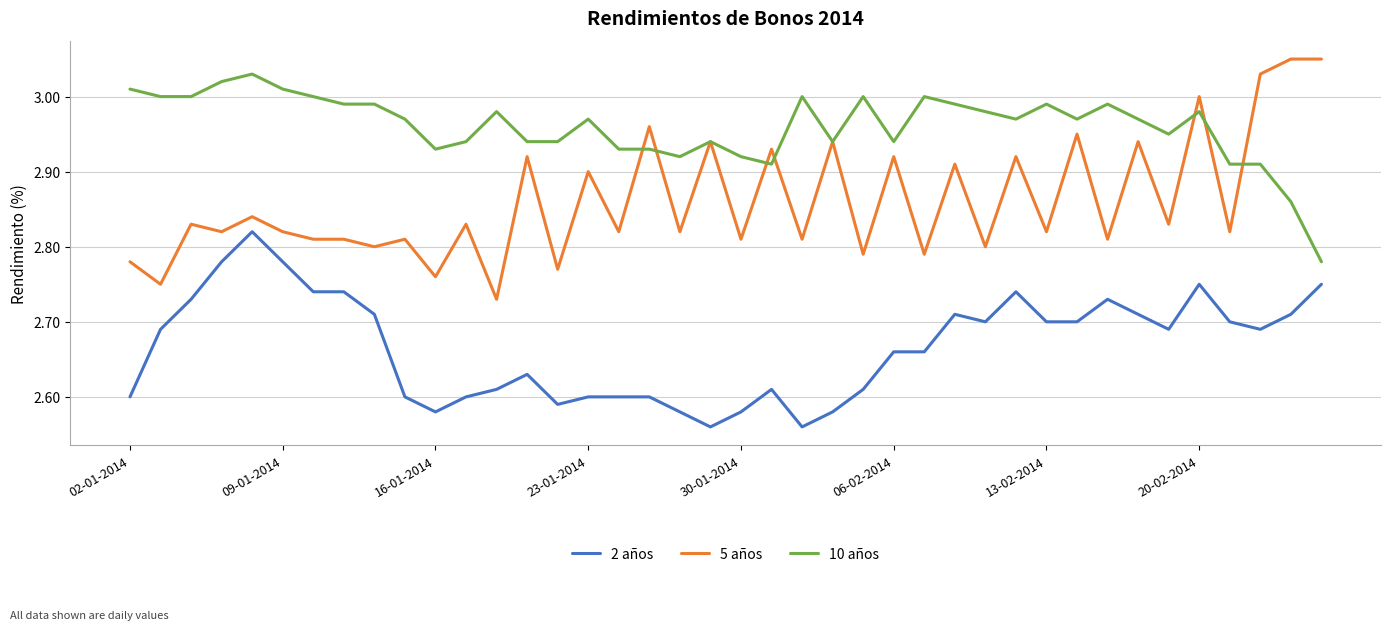

True or false: 5 años and 2 años cross at least once.

False